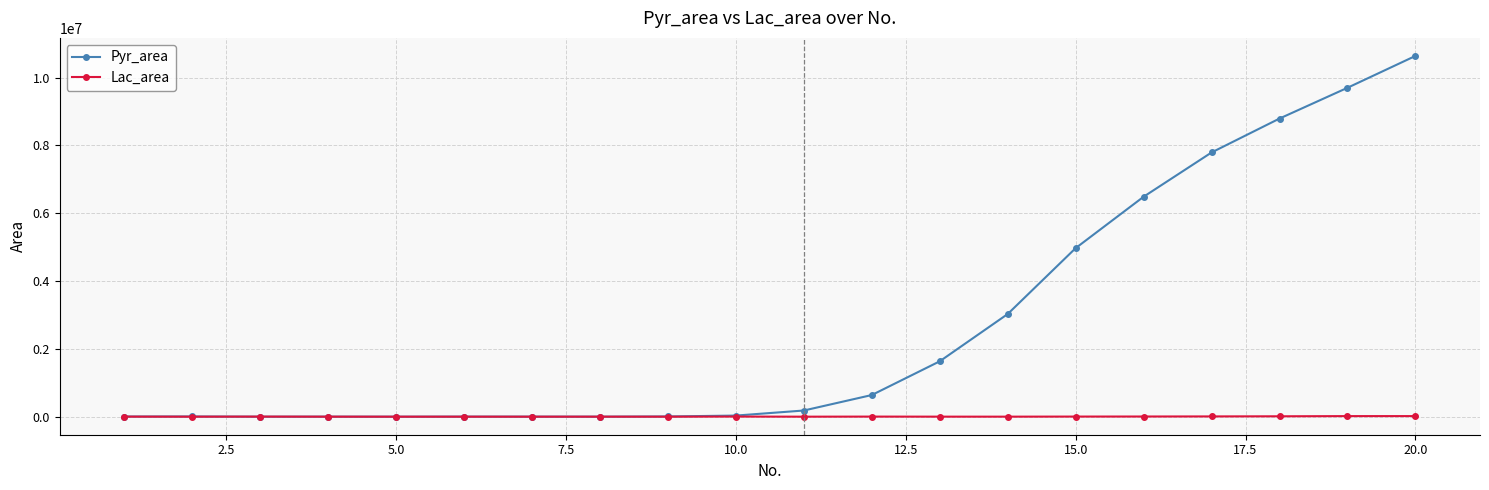

List the series in order of their peak value, highest first.

Pyr_area, Lac_area